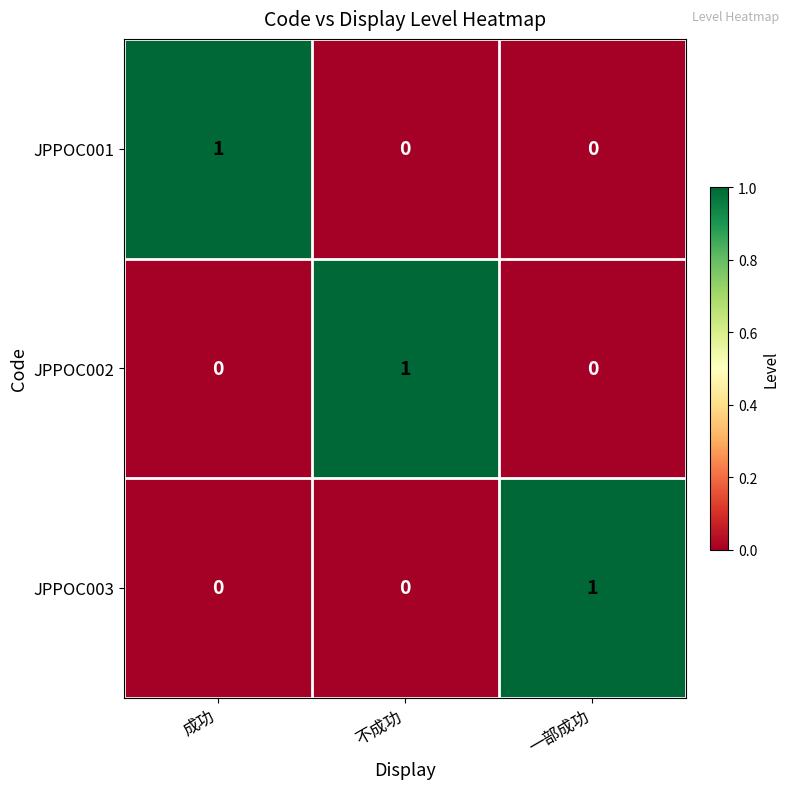

Reading left to right, transcribe all the data shown in this chart.

JPPOC001: 1	0	0
JPPOC002: 0	1	0
JPPOC003: 0	0	1